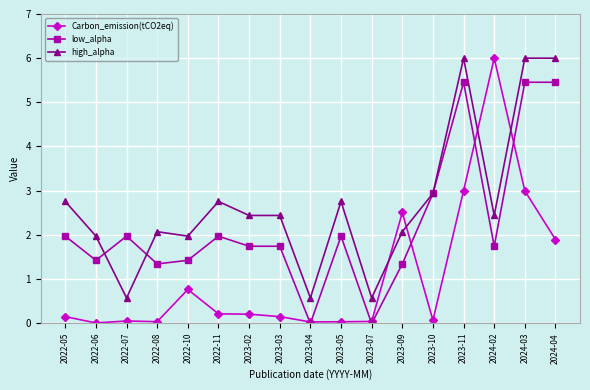

What is the lowest value of the high_alpha series?

0.6